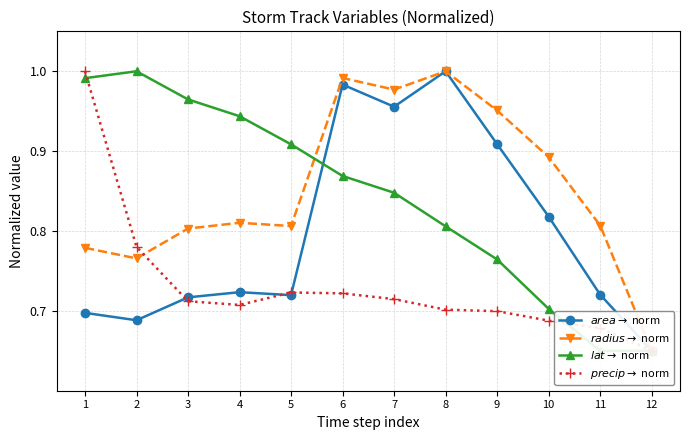

Between 2 and 6, which series saw the biggest shift?

$area \rightarrow$ norm